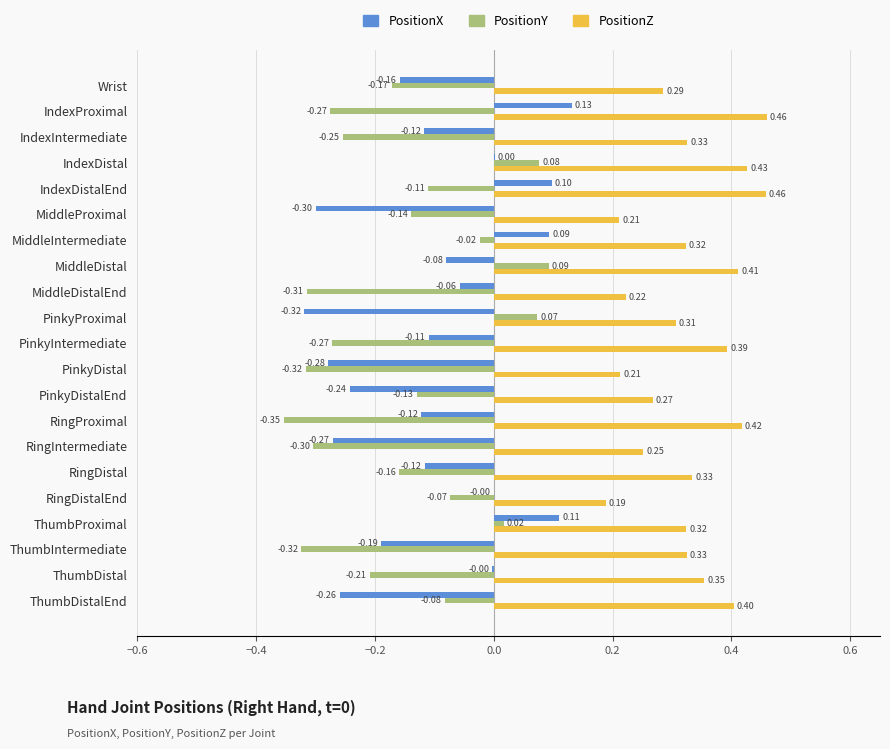

At which label does PositionX reach its peak?

IndexProximal